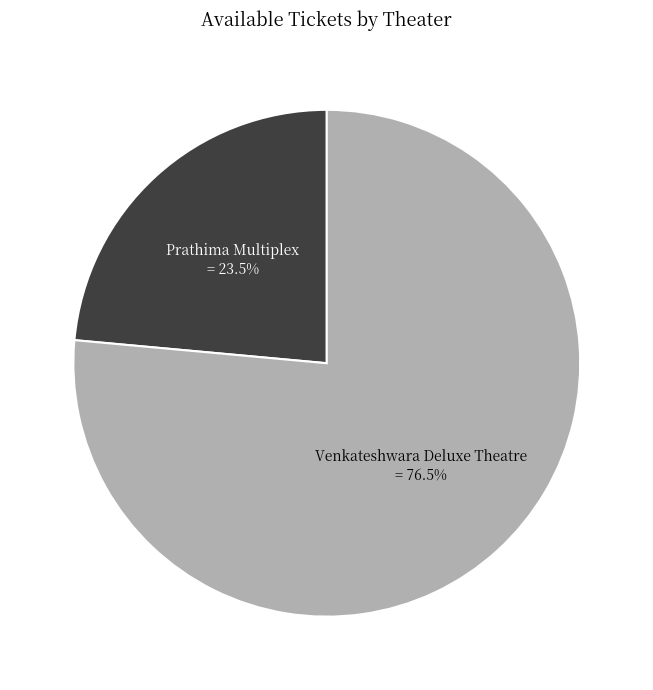

Is it true that Venkateshwara Deluxe Theatre is 68% of the pie?

False